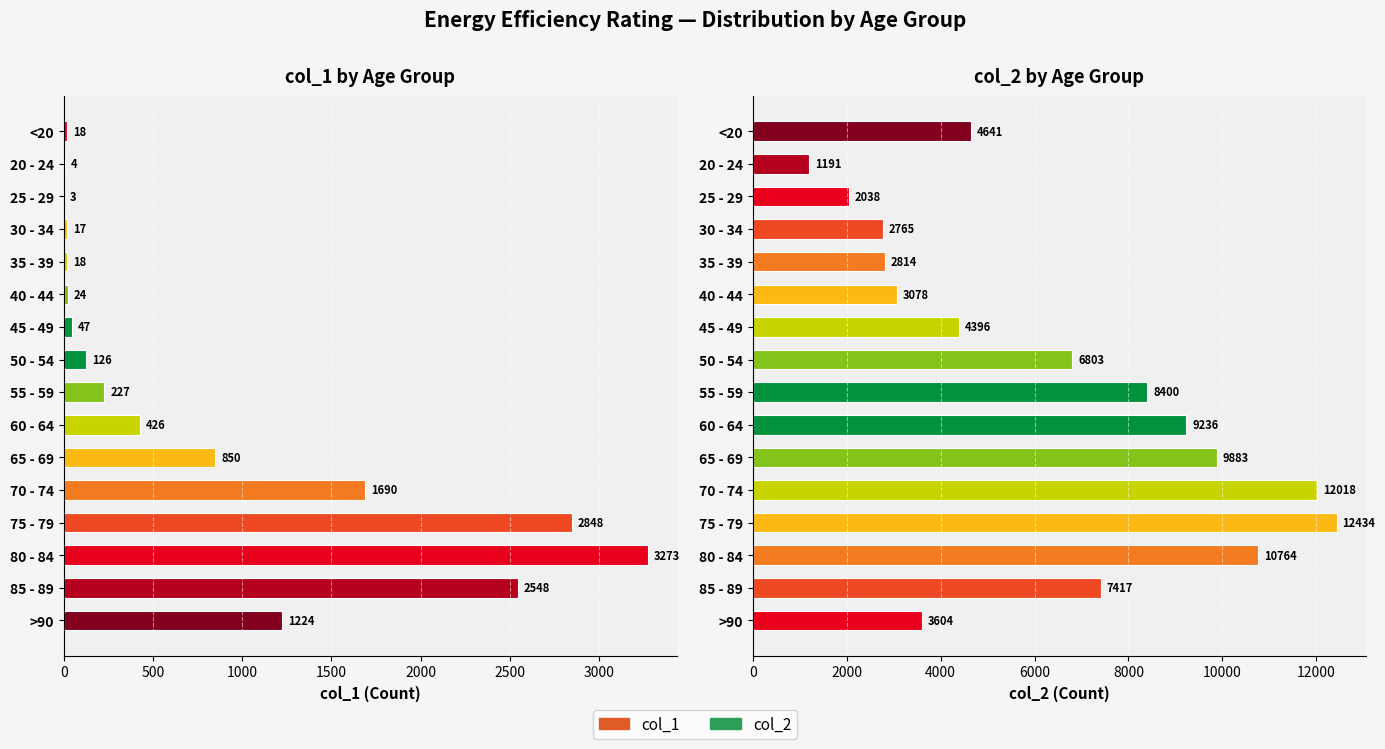

What is the difference between the highest and lowest values at 75 - 79?

9586